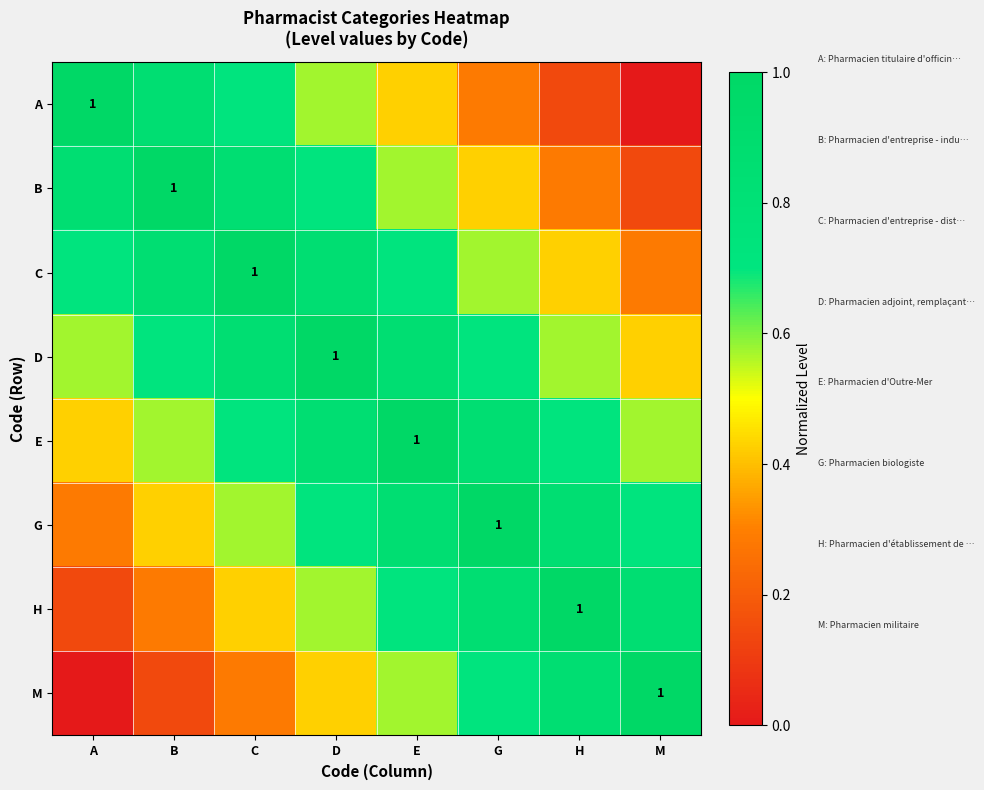

What is the total value across all series at H?

4.9